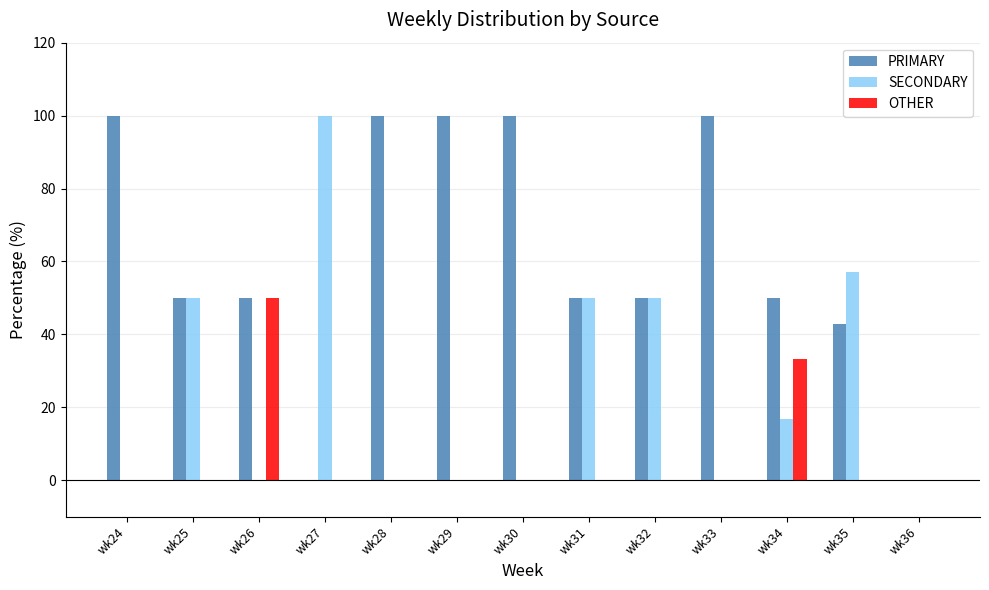

What is the sum of all SECONDARY values?

323.8